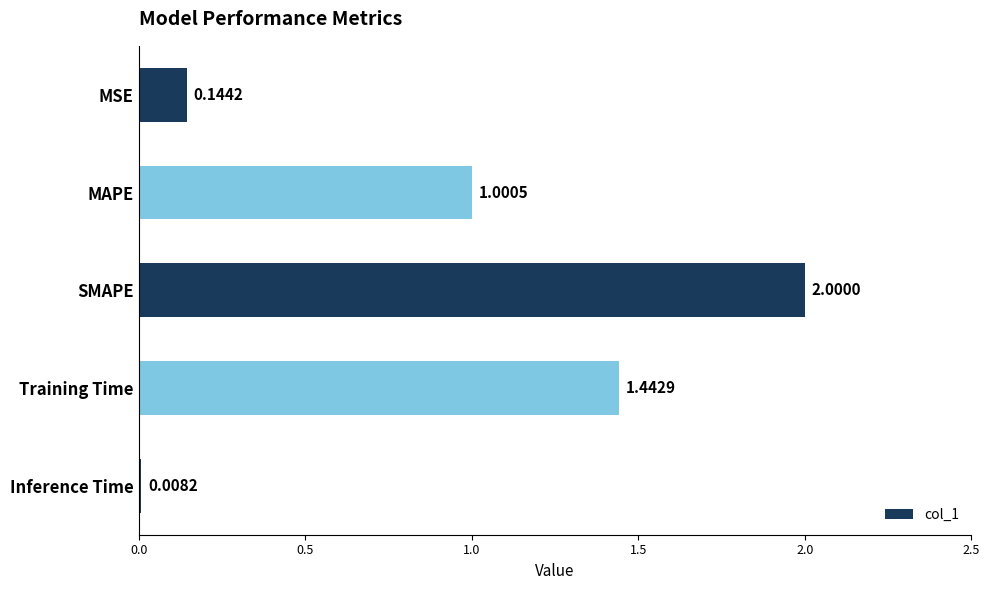

What is the change in value from SMAPE to Training Time?

-0.6